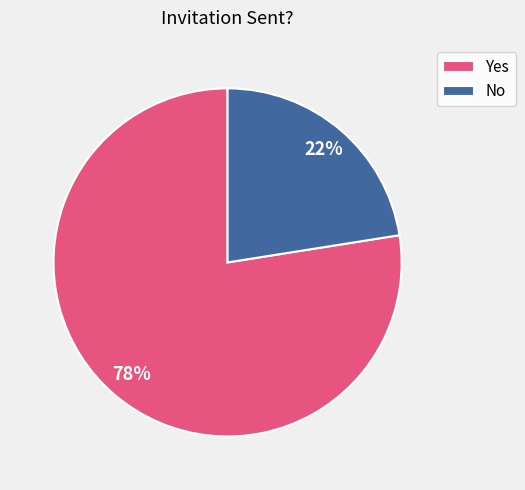

Is the sum of No and Yes greater than half?

Yes